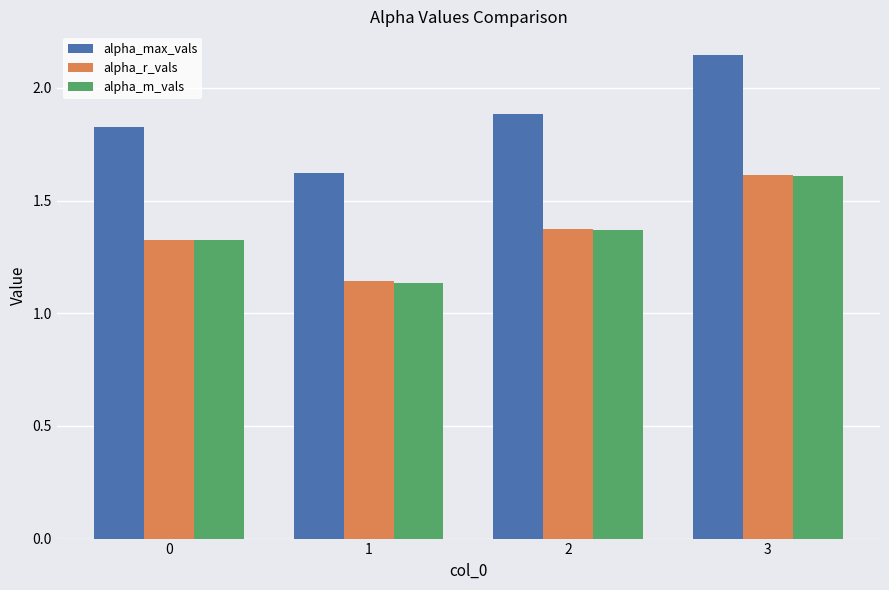

At which label is alpha_r_vals closest to 1?

1